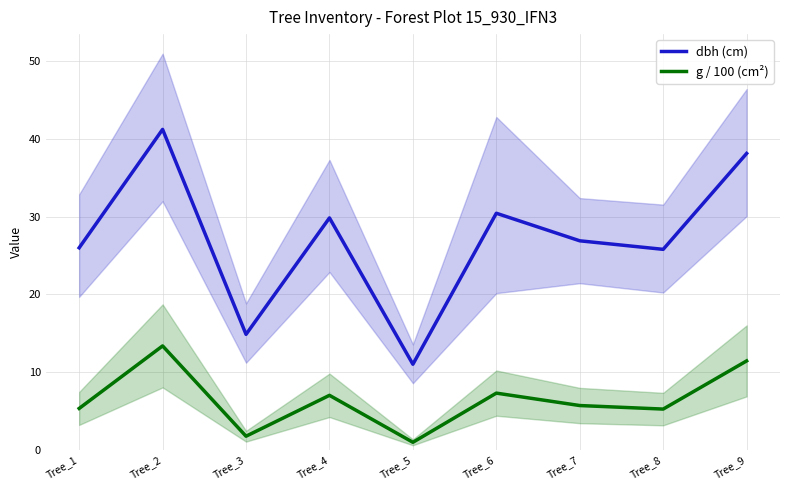

What is the difference between the highest and lowest values at Tree_6?

23.2